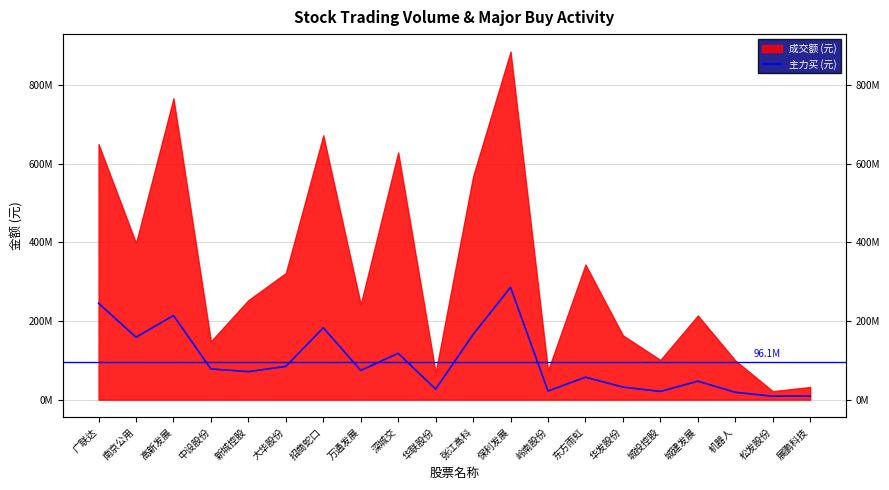

Does the chart display data point markers on the line(s)?

No